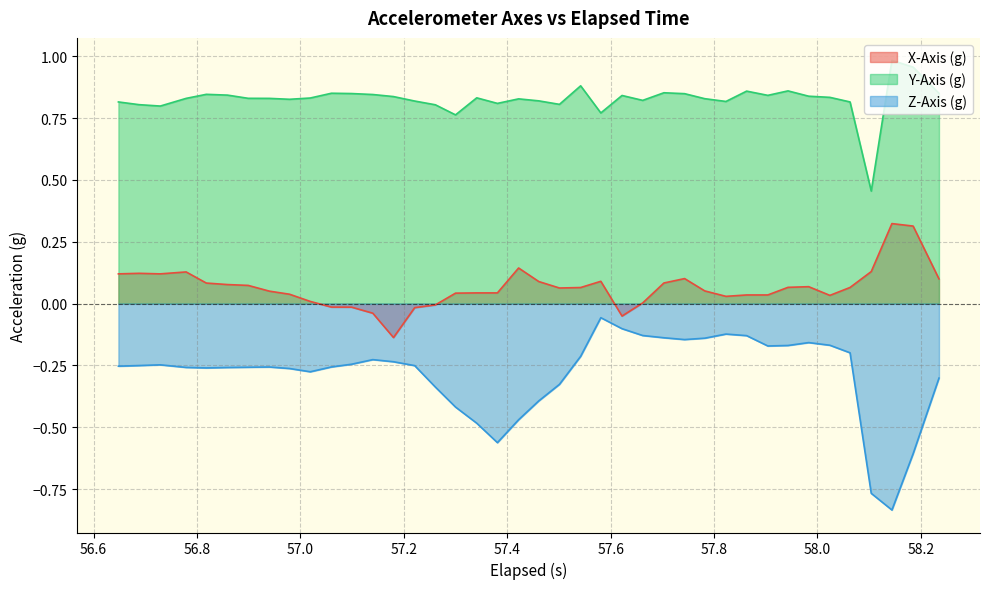

How many interior local peaks does the Y-Axis (g) series have?

10